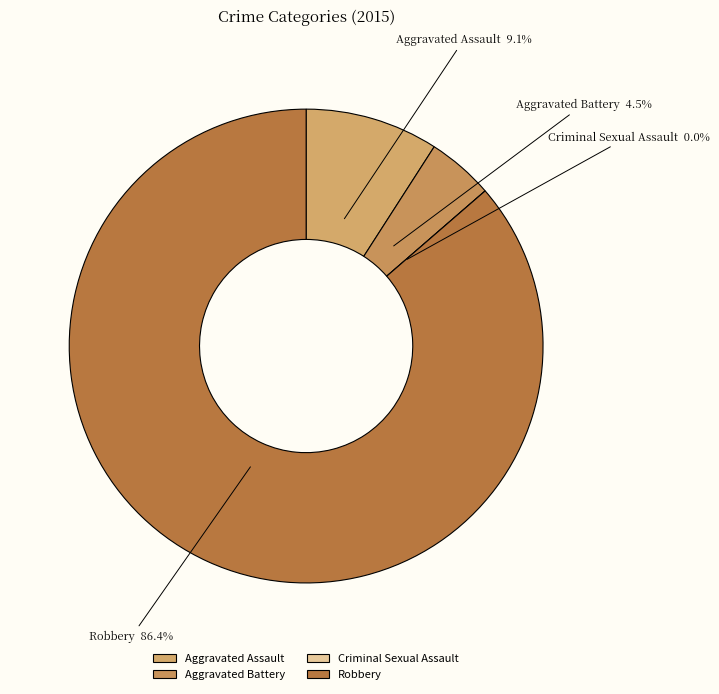

What is the largest slice in the pie chart?

Robbery